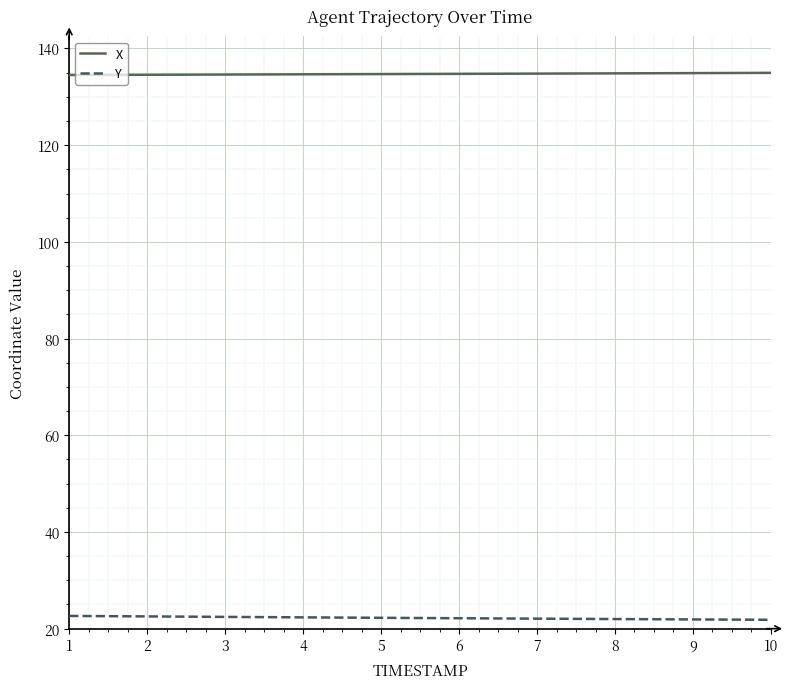

What are all the series names shown in the legend?

X, Y